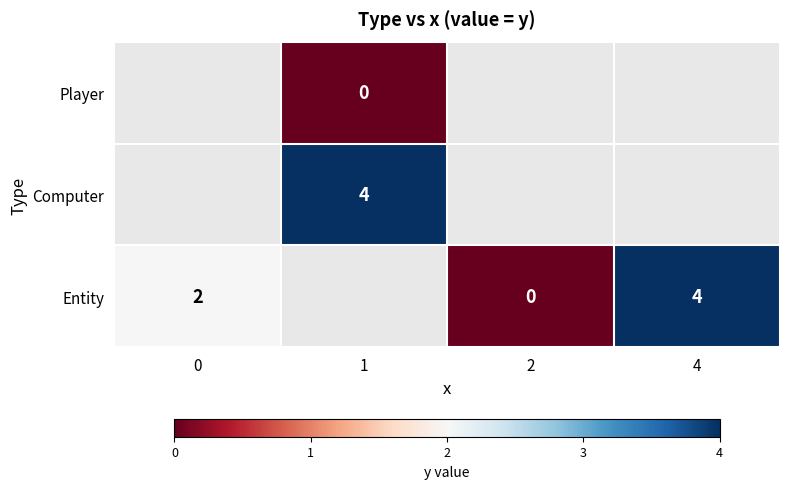

The Entity series shows 6 at 4. True or false?

False